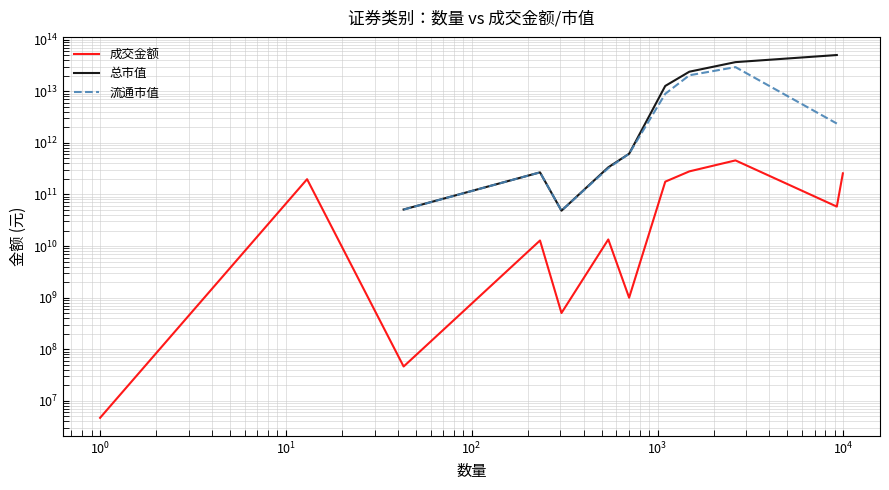

What is the difference between the highest and lowest values at $\mathdefault{10^{1}}$?

255522871808.9